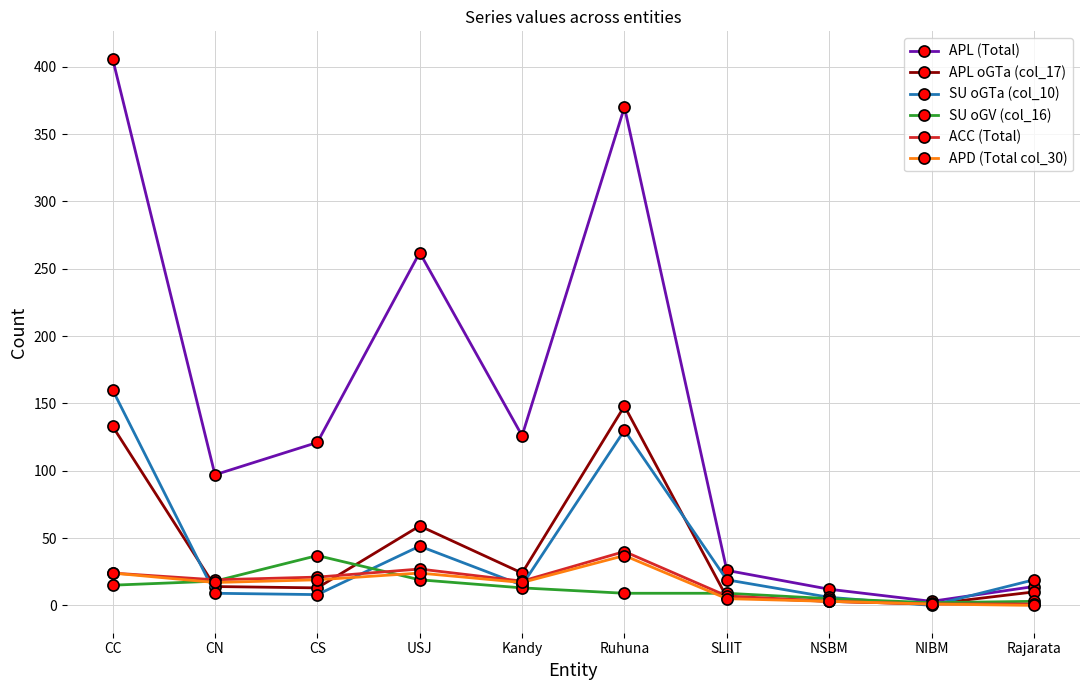

Which series has the widest spread of values?

APL (Total)